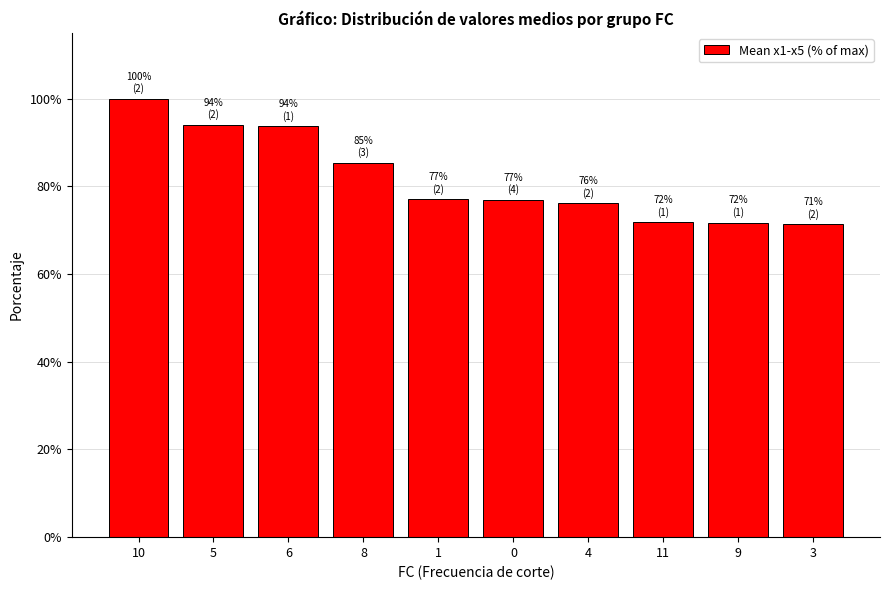

What is the value of the 10th bar from the left?

71.4